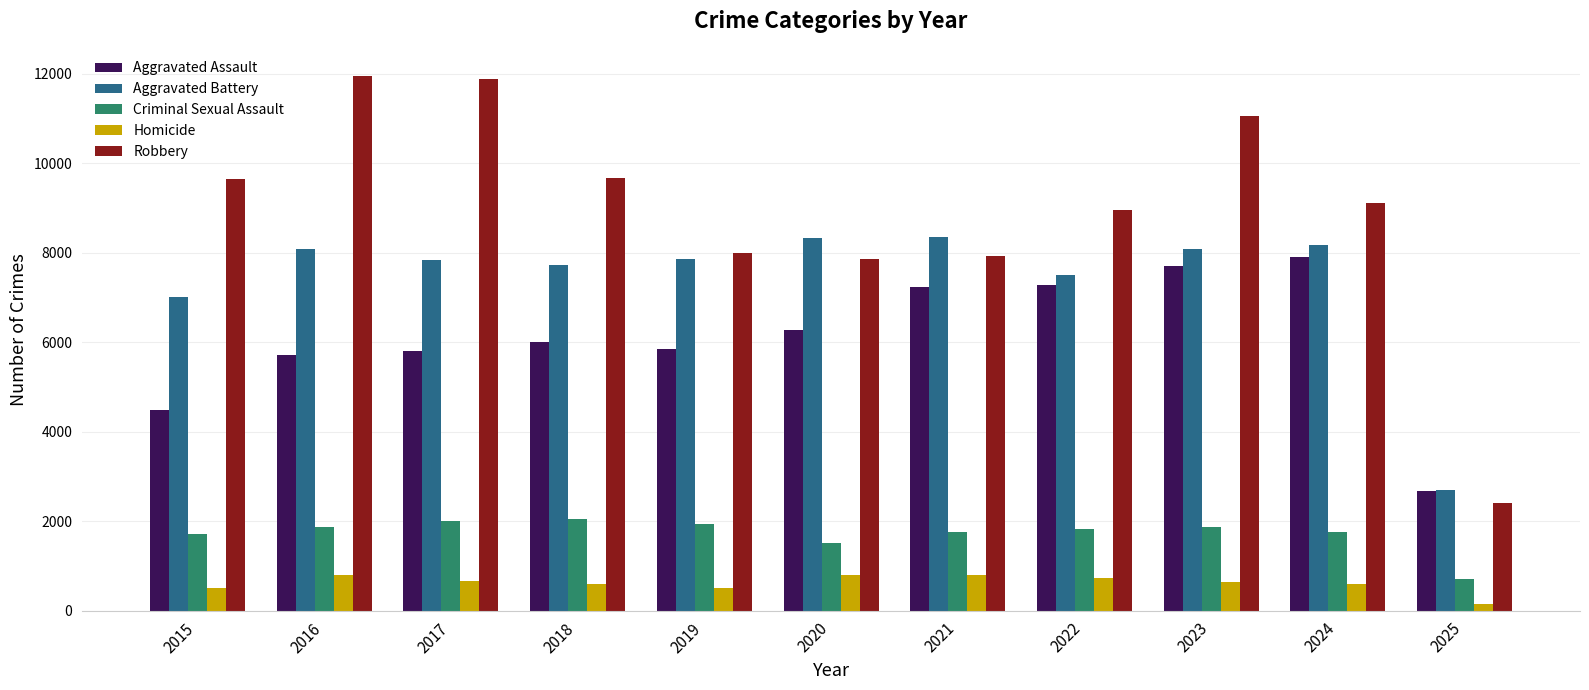

What is the difference between the second highest and second lowest values in the Homicide series?

291